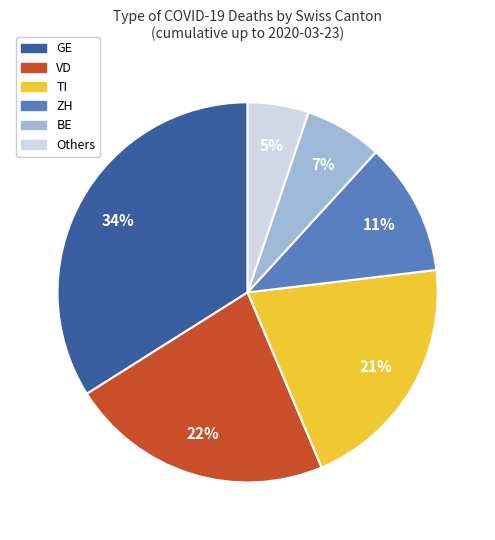

How many slices are in this pie chart?

6